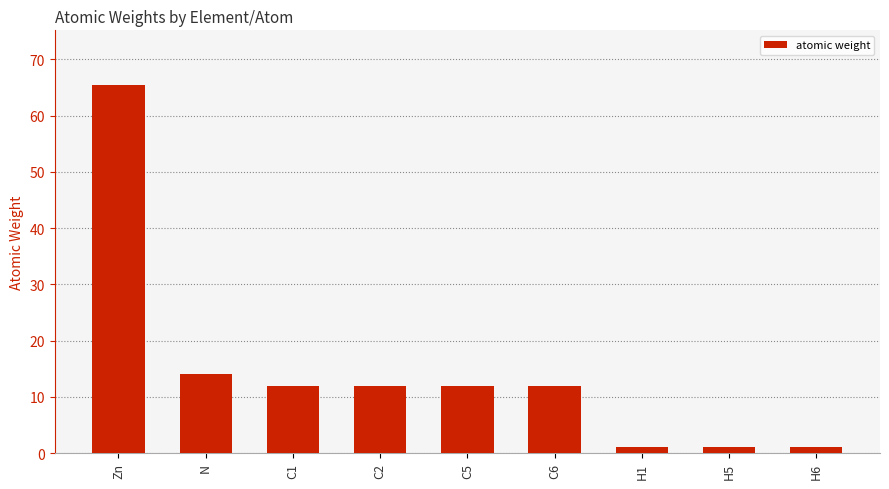

What is the label of the 4th bar from the right?

C6